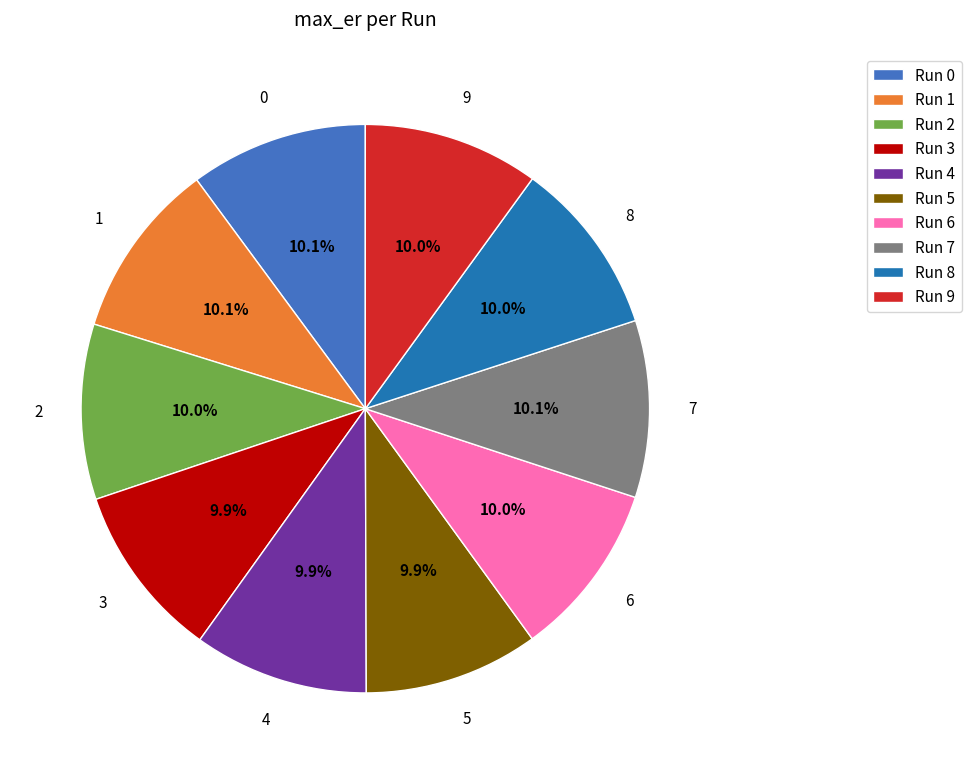

What is the total percentage of Run 8 and Run 0?

20.1%